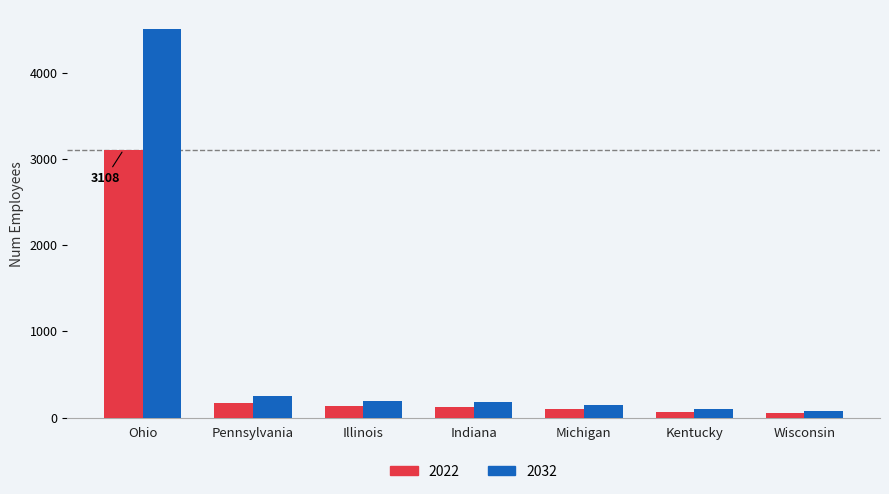

What is the label of the 3rd bar from the left?

Illinois